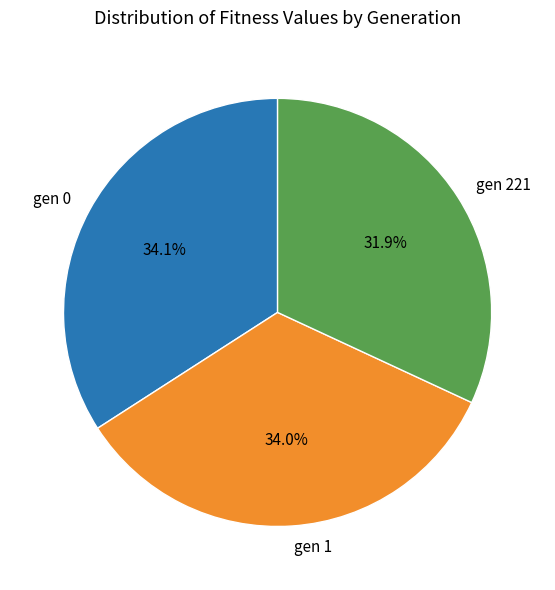

The gen 1 slice represents 42% of the pie. True or false?

False